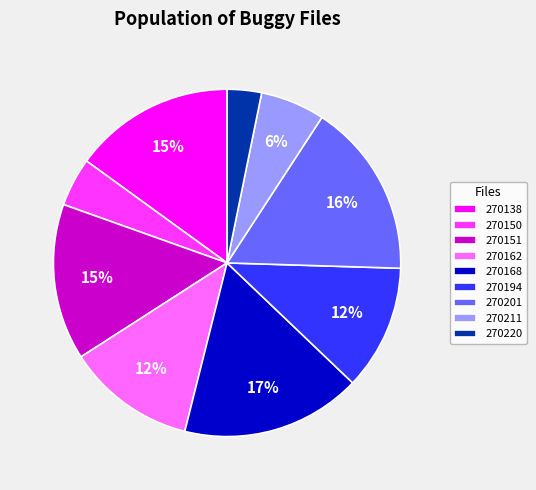

To the nearest percent, what percentage of the pie is 270194?

12%